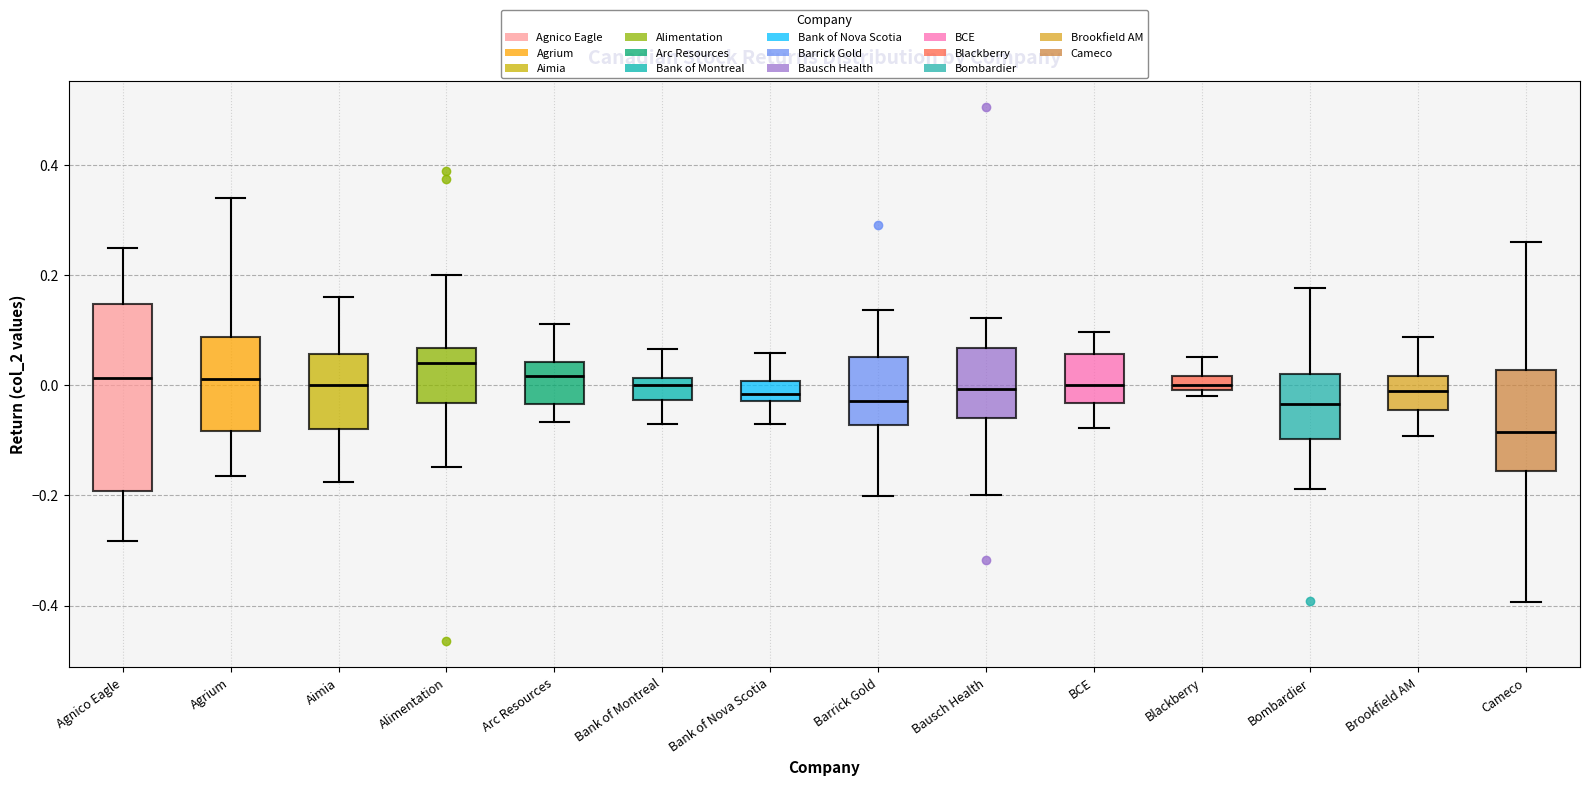

Which box is the tallest, from its lower edge to its upper edge?

Agnico Eagle